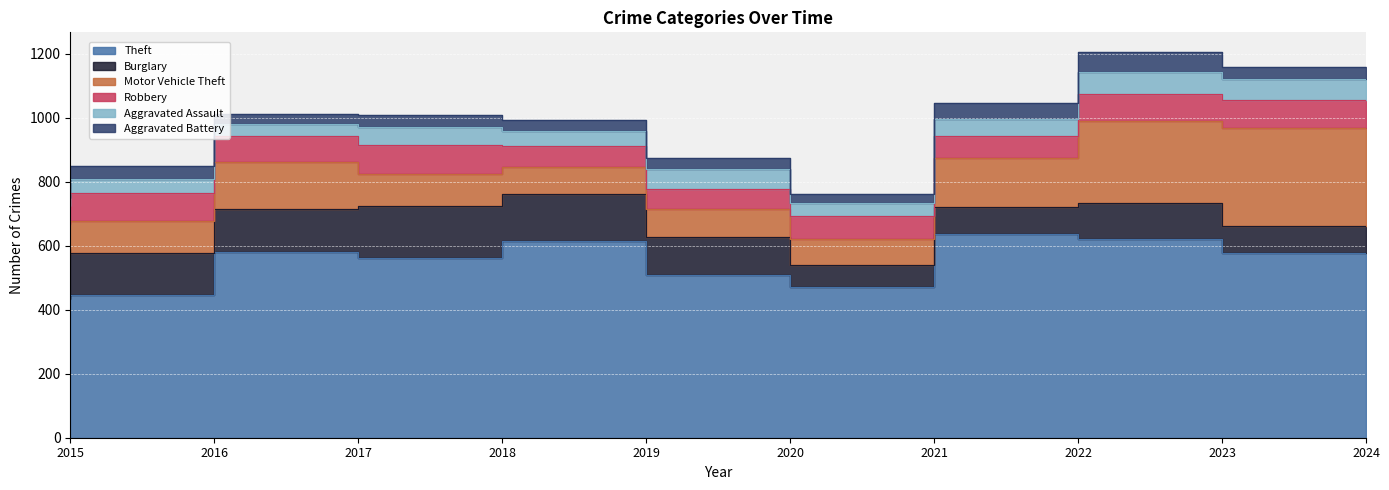

True or false: Theft and Aggravated Assault cross at least once.

False